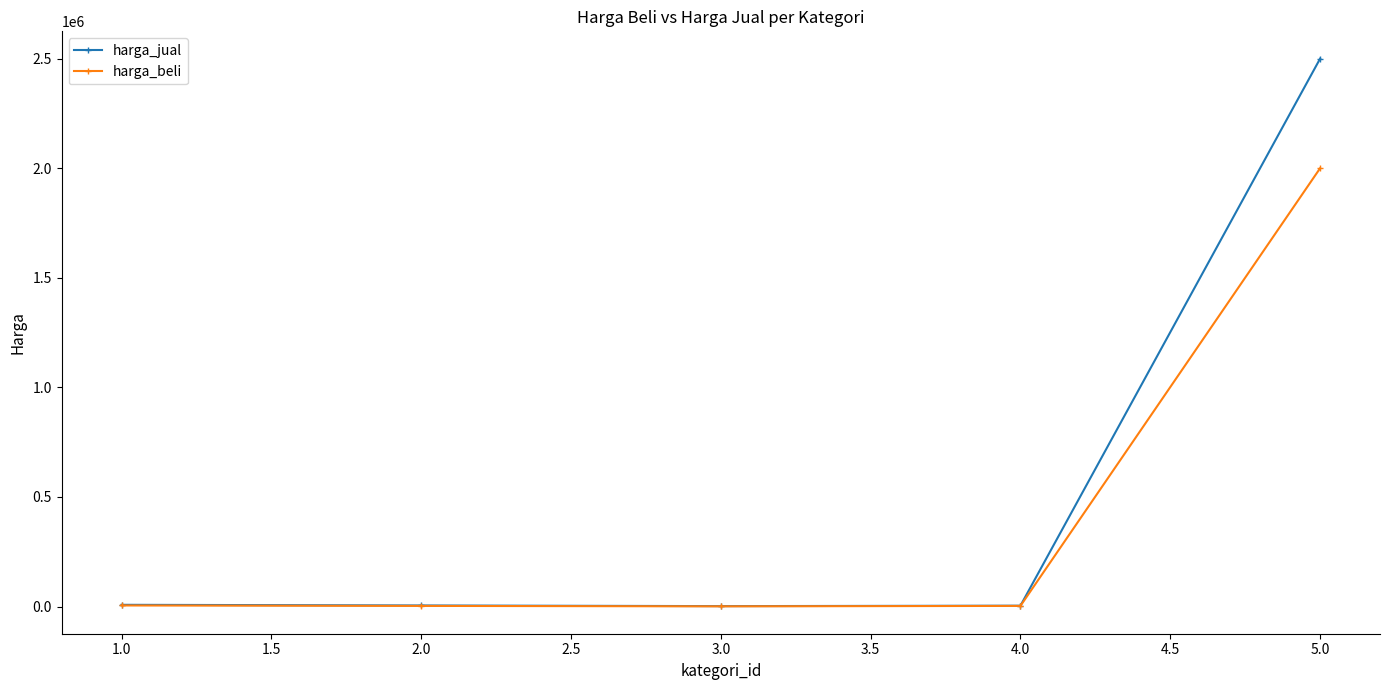

Rank the series by their maximum value, from lowest to highest.

harga_beli, harga_jual